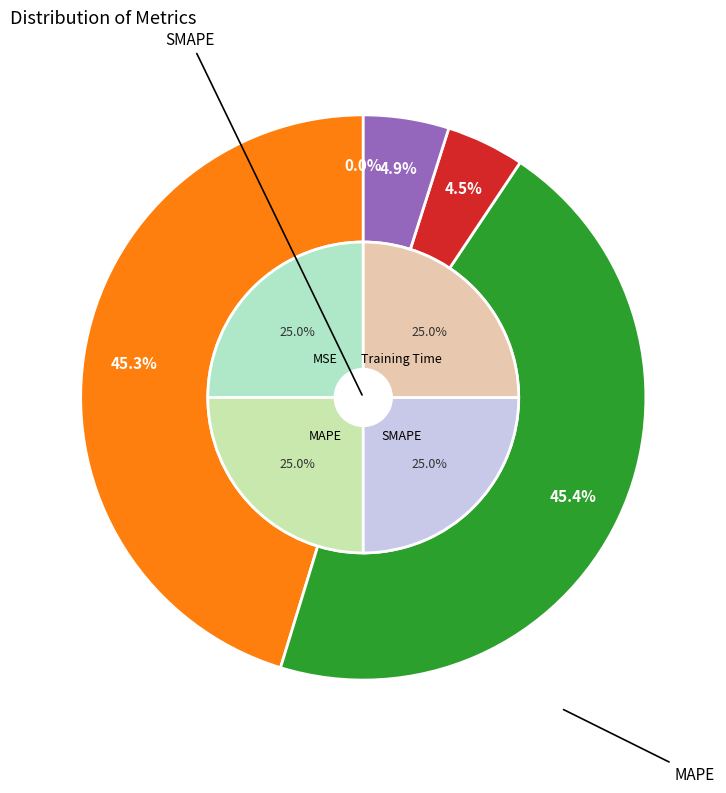

Rank the categories by value from highest to lowest.

SMAPE, MAPE, Inference Time, Training Time, MSE